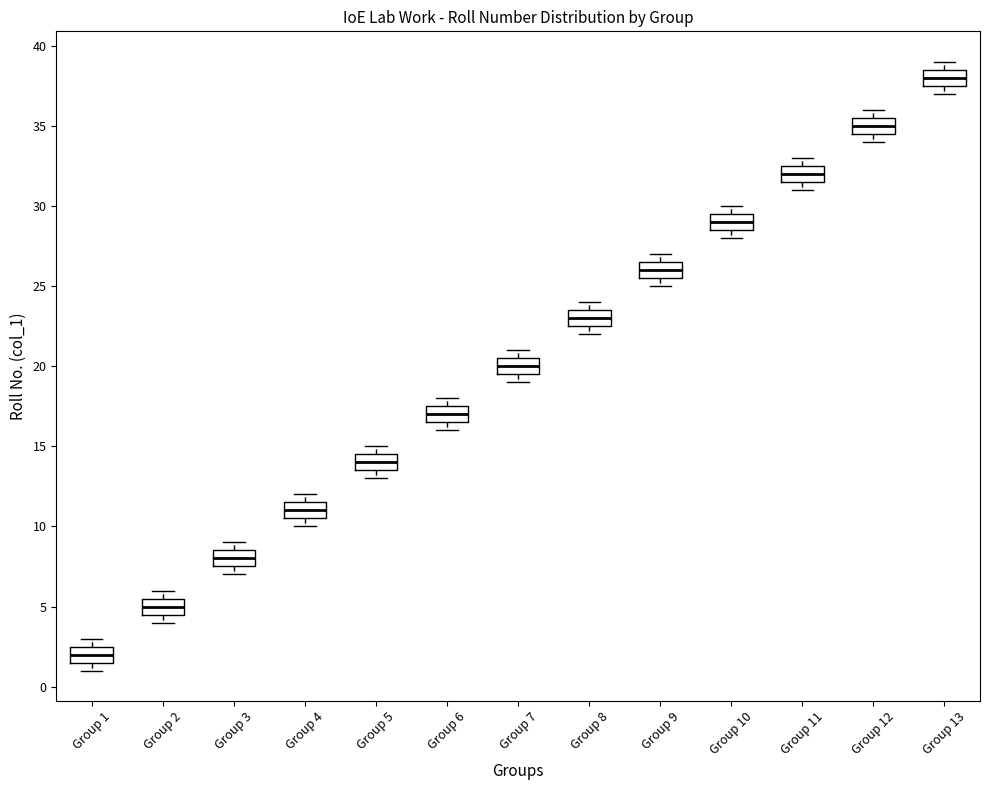

Where does the median line of the box for Group 1 sit on the y-axis? The values are not printed on the chart, so give them approximately, as read against the axis.

2.0